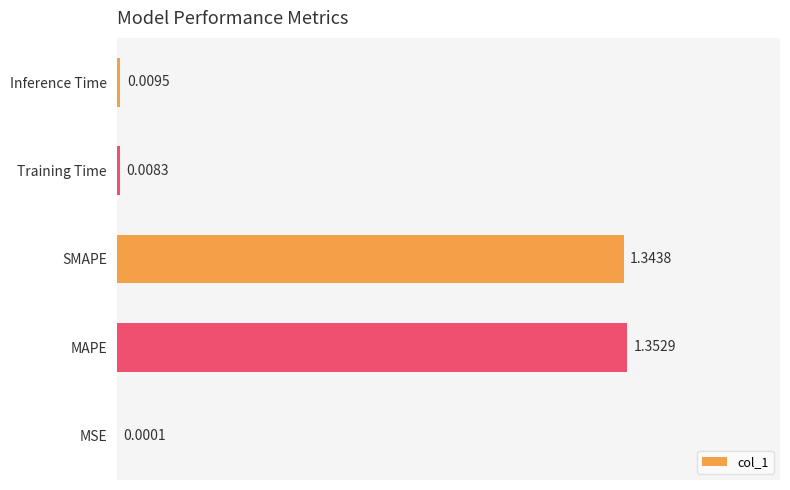

Does the chart contain stacked bars?

No